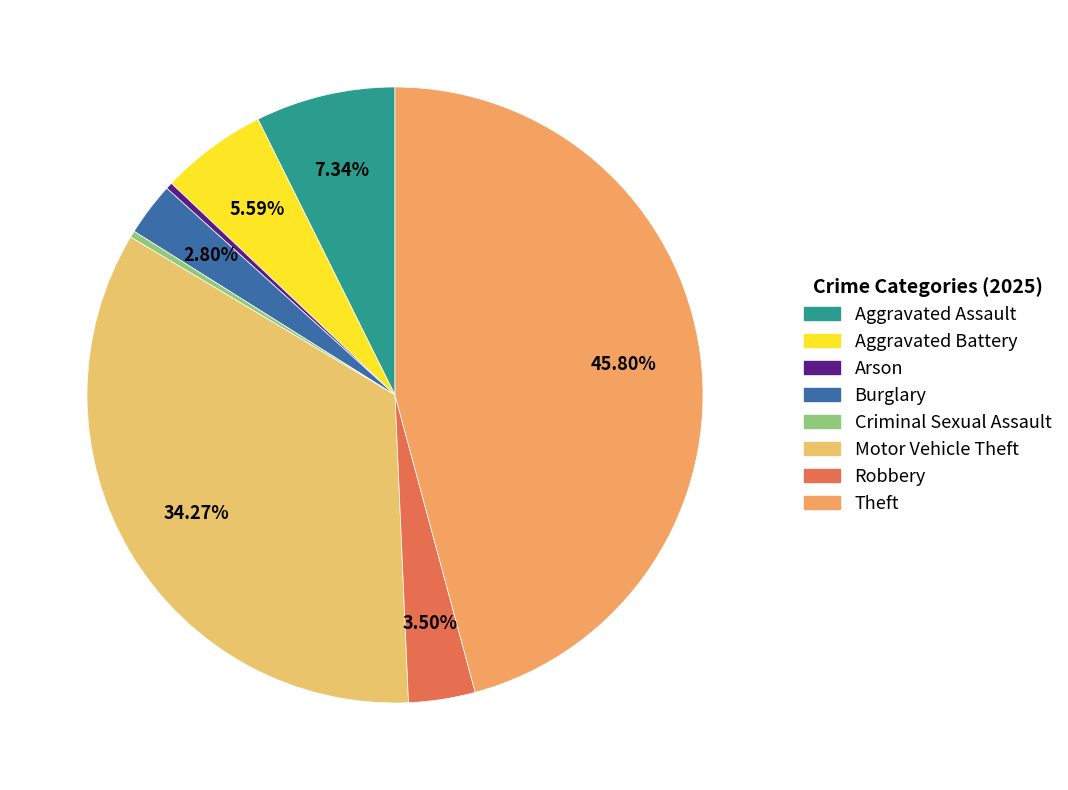

How many slices are in this pie chart?

8